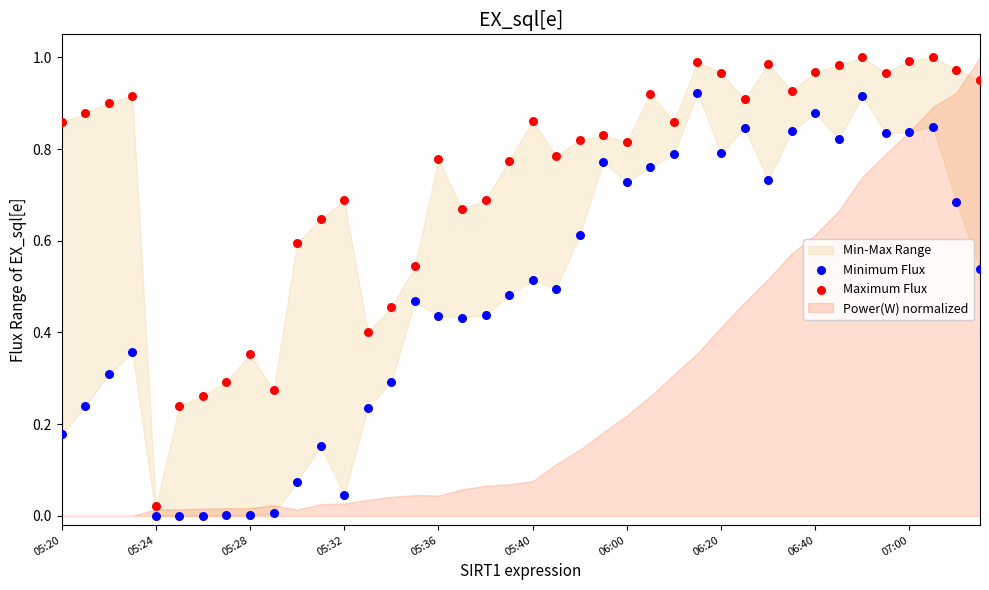

Which series has the largest Y range (max minus min)?

Maximum Flux